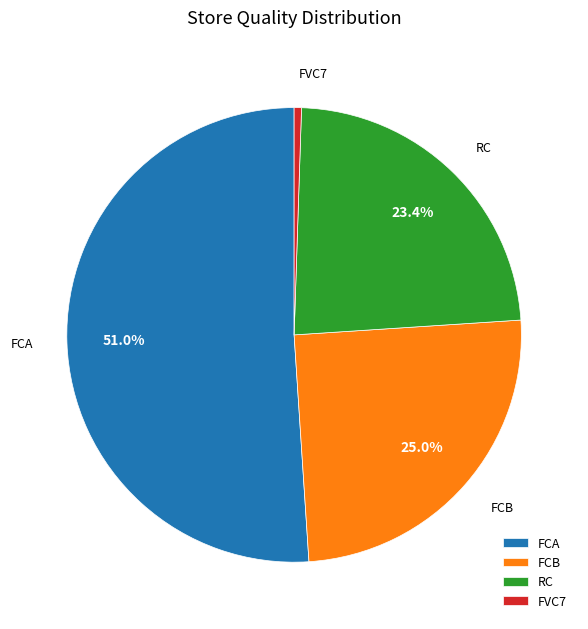

How many slices are in this pie chart?

4